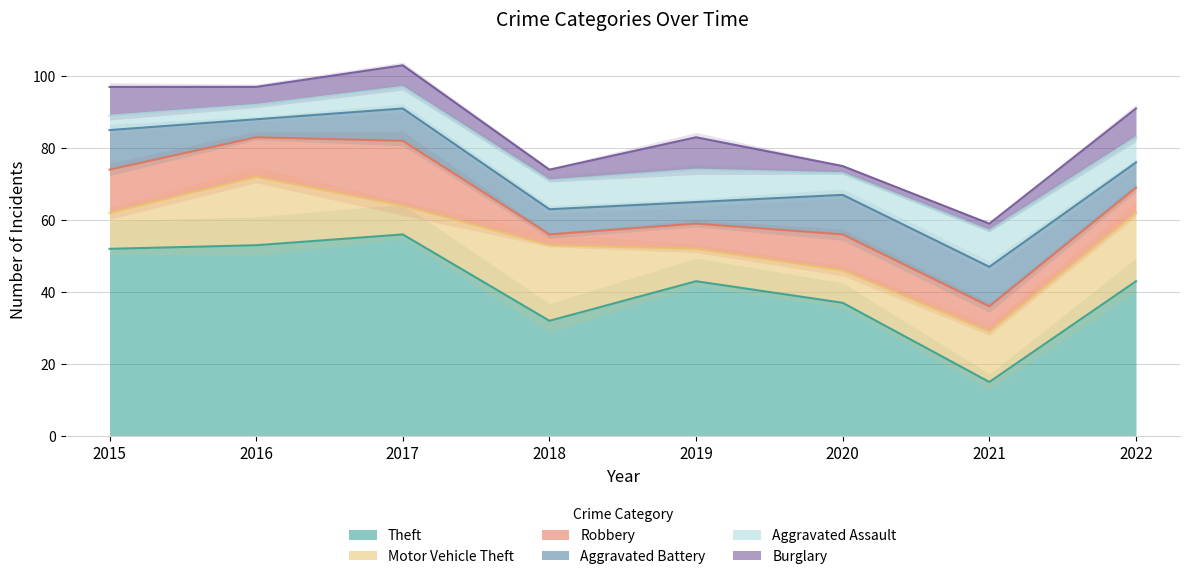

What is the average value of the Burglary series?

5